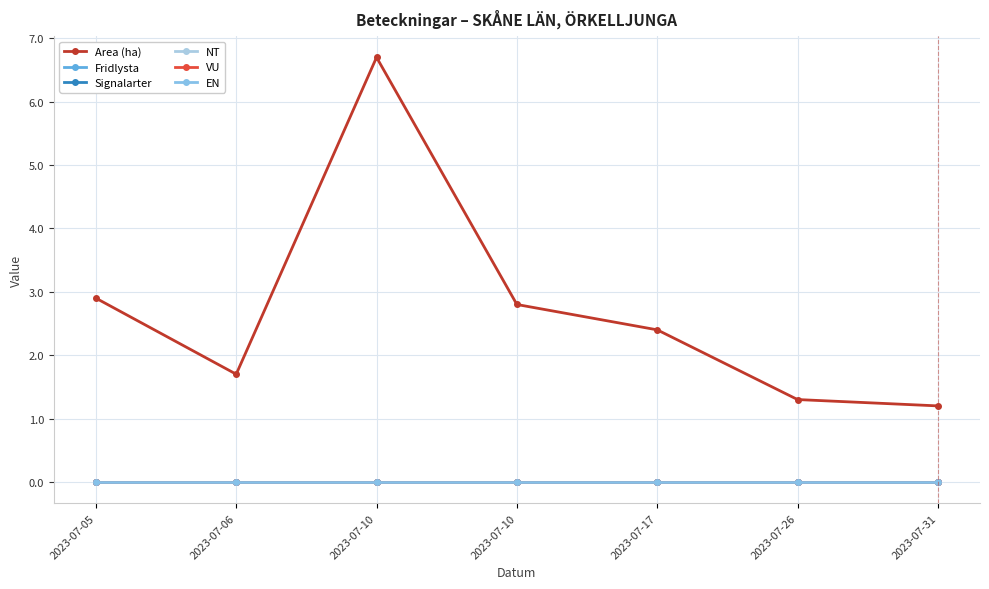

Reading right to left, extract all data points from this chart.

Area (ha): 2023-07-31=1.2	2023-07-26=1.3	2023-07-17=2.4	2023-07-10=2.8	2023-07-10=6.7	2023-07-06=1.7	2023-07-05=2.9
Fridlysta: 2023-07-31=0.0	2023-07-26=0.0	2023-07-17=0.0	2023-07-10=0.0	2023-07-10=0.0	2023-07-06=0.0	2023-07-05=0.0
Signalarter: 2023-07-31=0.0	2023-07-26=0.0	2023-07-17=0.0	2023-07-10=0.0	2023-07-10=0.0	2023-07-06=0.0	2023-07-05=0.0
NT: 2023-07-31=0.0	2023-07-26=0.0	2023-07-17=0.0	2023-07-10=0.0	2023-07-10=0.0	2023-07-06=0.0	2023-07-05=0.0
VU: 2023-07-31=0.0	2023-07-26=0.0	2023-07-17=0.0	2023-07-10=0.0	2023-07-10=0.0	2023-07-06=0.0	2023-07-05=0.0
EN: 2023-07-31=0.0	2023-07-26=0.0	2023-07-17=0.0	2023-07-10=0.0	2023-07-10=0.0	2023-07-06=0.0	2023-07-05=0.0